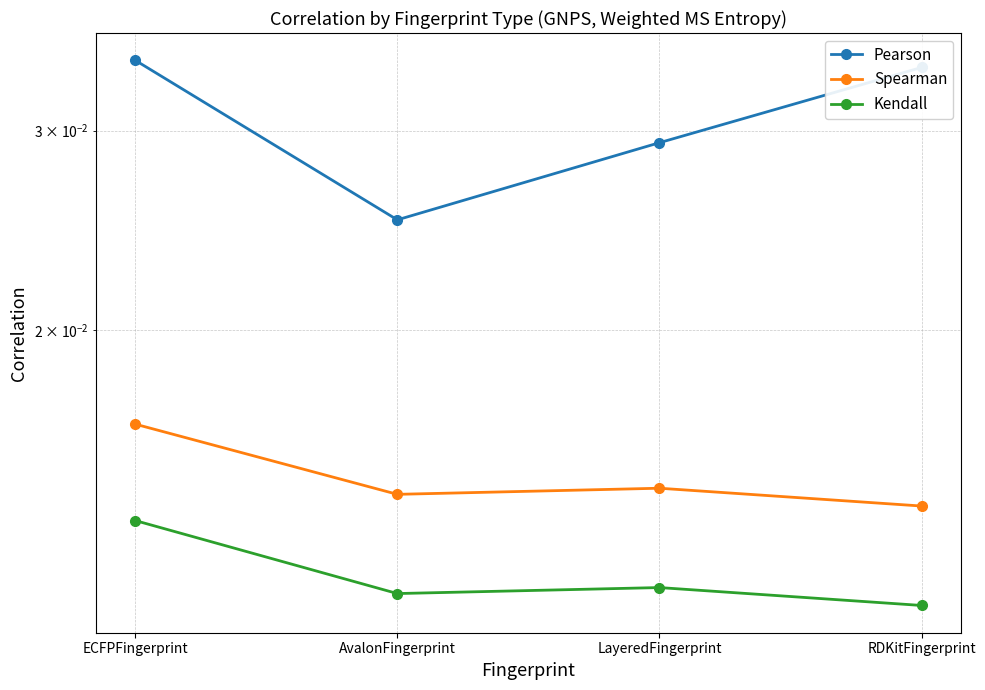

Which has a higher value, LayeredFingerprint or AvalonFingerprint?

LayeredFingerprint